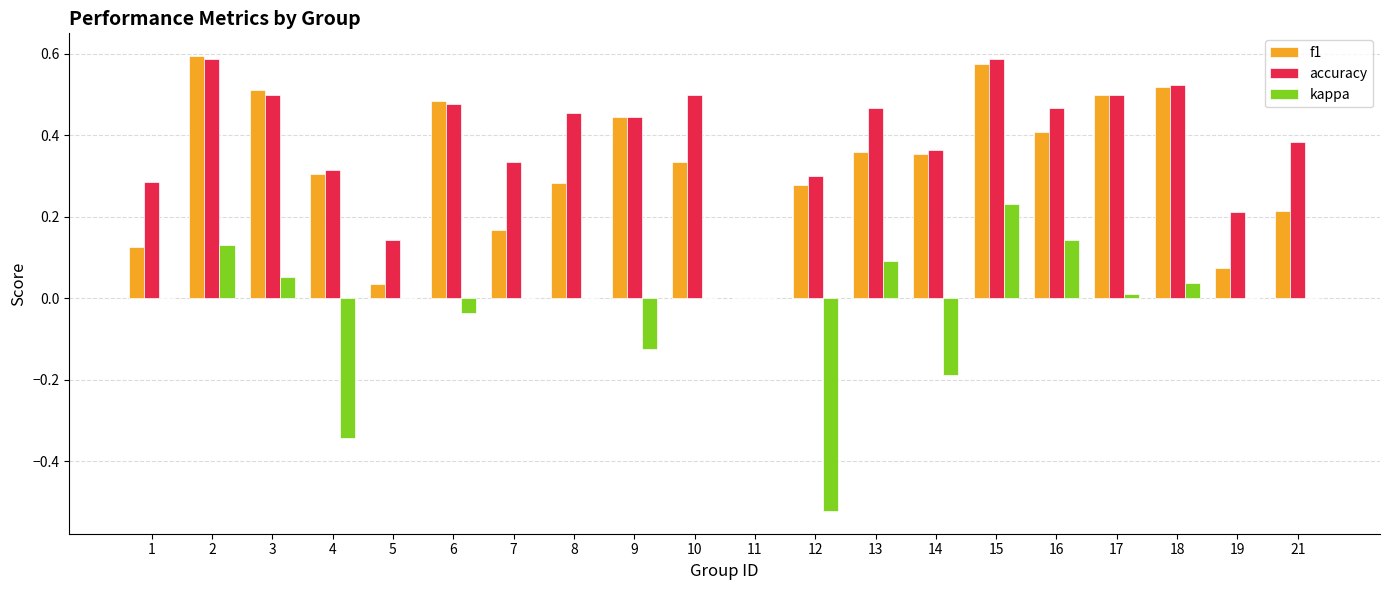

What is the sum of all accuracy values?

7.8